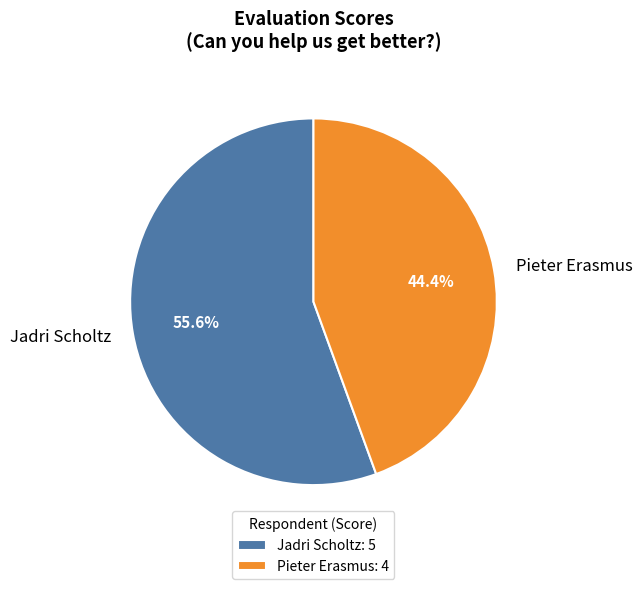

To the nearest percent, what percentage of the pie is Pieter Erasmus?

44%